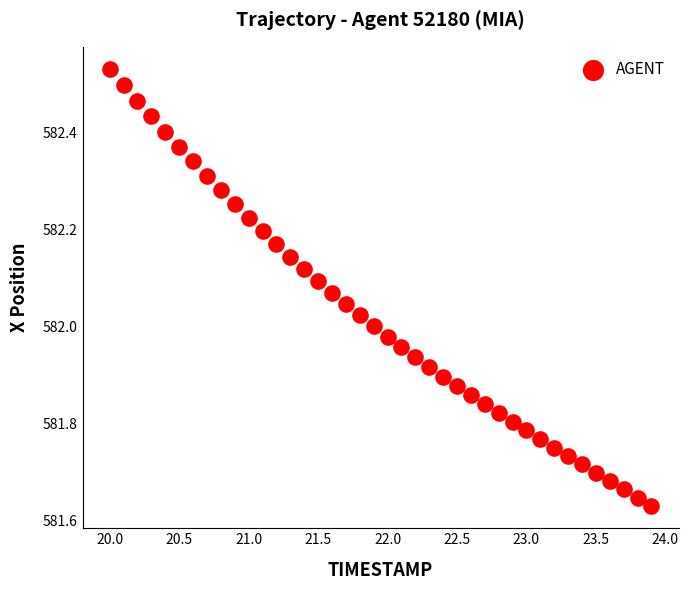

What is the range of Y values (max minus min)?

0.9